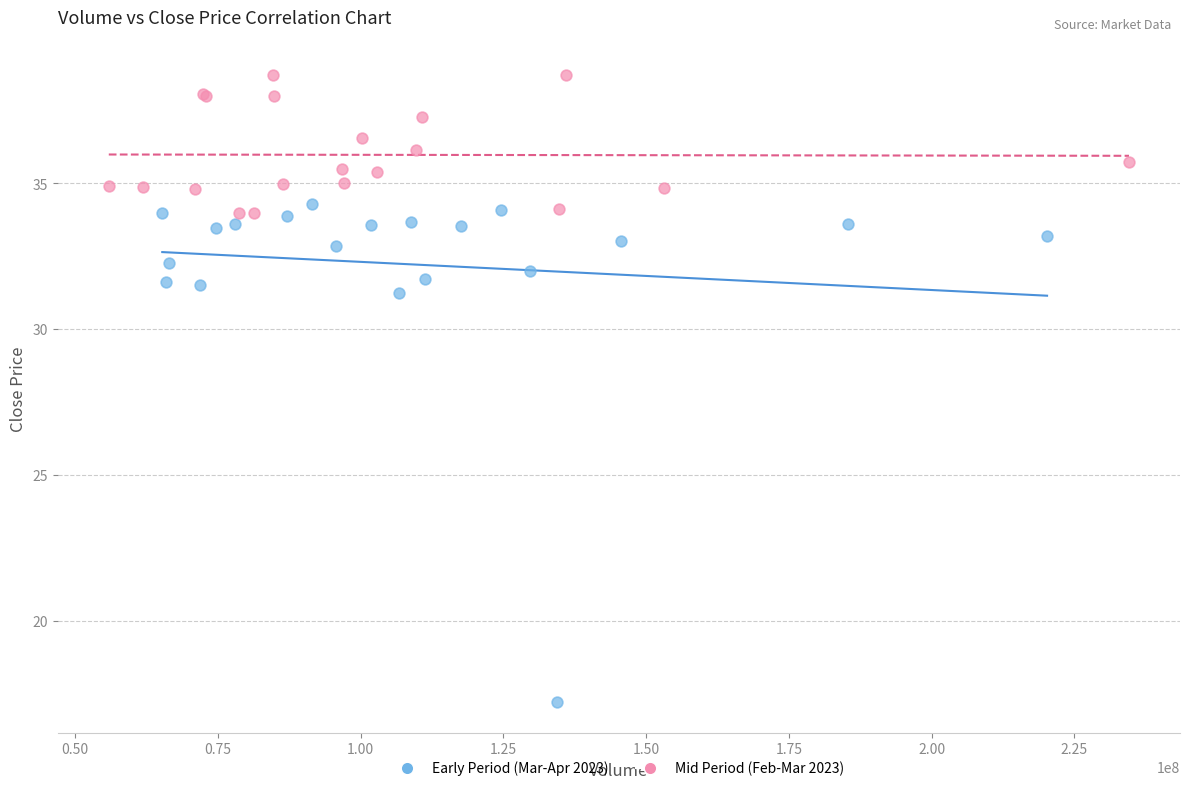

Which series contains the lowest Y value?

Early Period (Mar-Apr 2023)